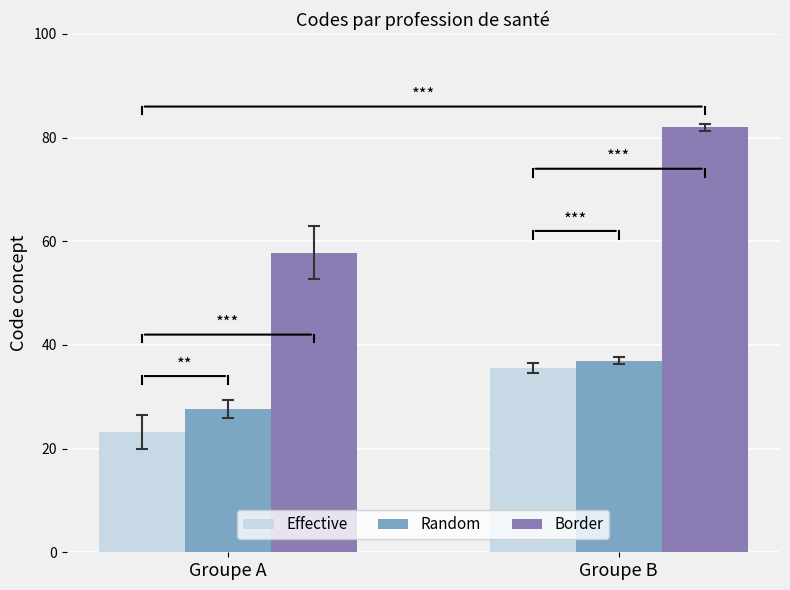

Where is Random nearest to the value 32?

Groupe A